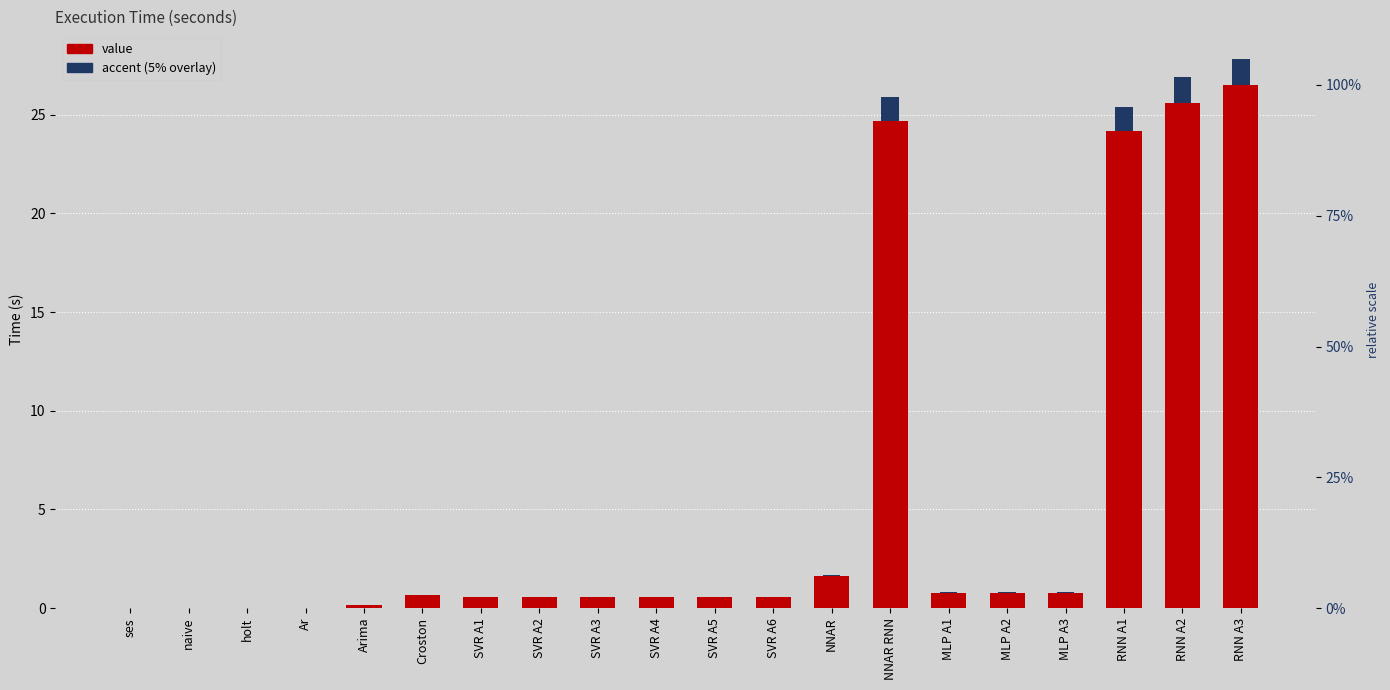

What is the difference between the values at RNN A2 and NNAR?

24.0